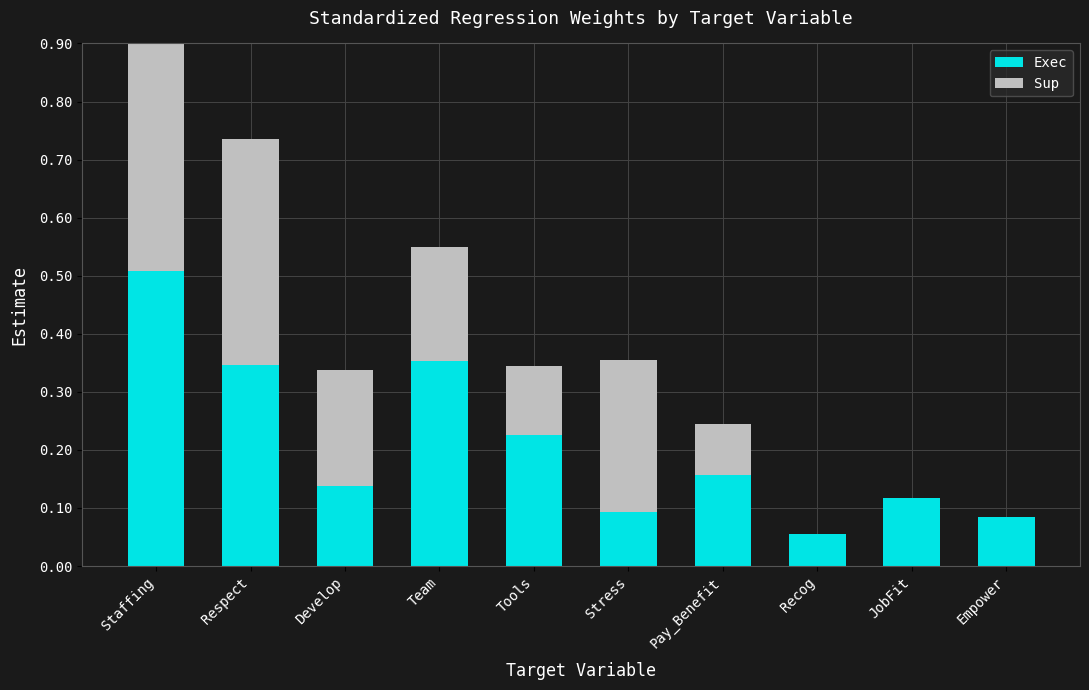

Reading left to right, transcribe all the data shown in this chart.

Exec: 0.5	0.3	0.1	0.4	0.2	0.1	0.2	0.1	0.1	0.1
Sup: 0.4	0.4	0.2	0.2	0.1	0.3	0.1	0.0	0.0	0.0